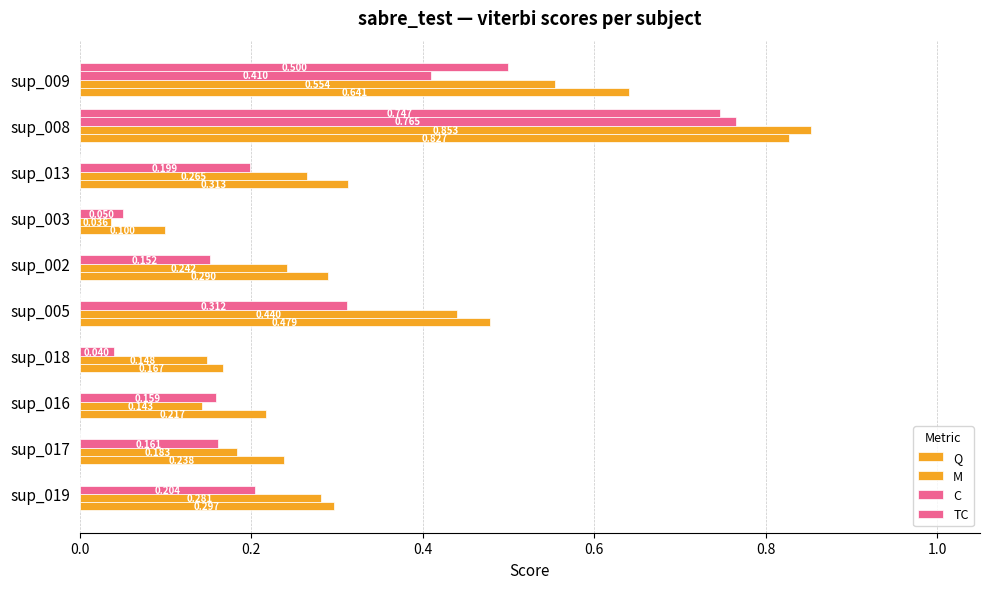

How many data points does each series have?

10